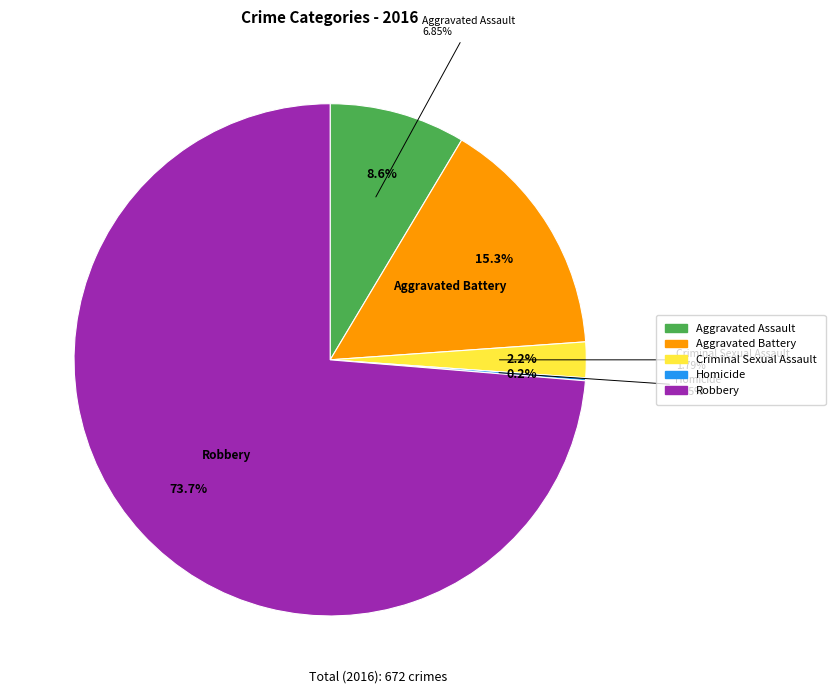

Is it true that Aggravated Battery is 22% of the pie?

False